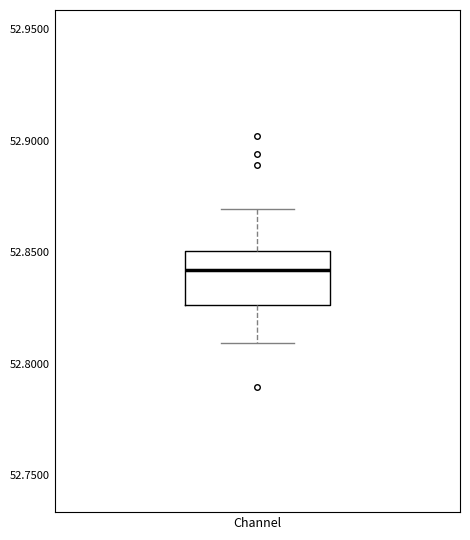

Transcribe this box plot: give where the median line is, the range the box spans, and where the two whiskers end, as read against the y-axis. The values are not printed on the chart, so give them approximately, as read against the axis.

median 52.840, box 52.825 to 52.850, whiskers 52.810 to 52.870